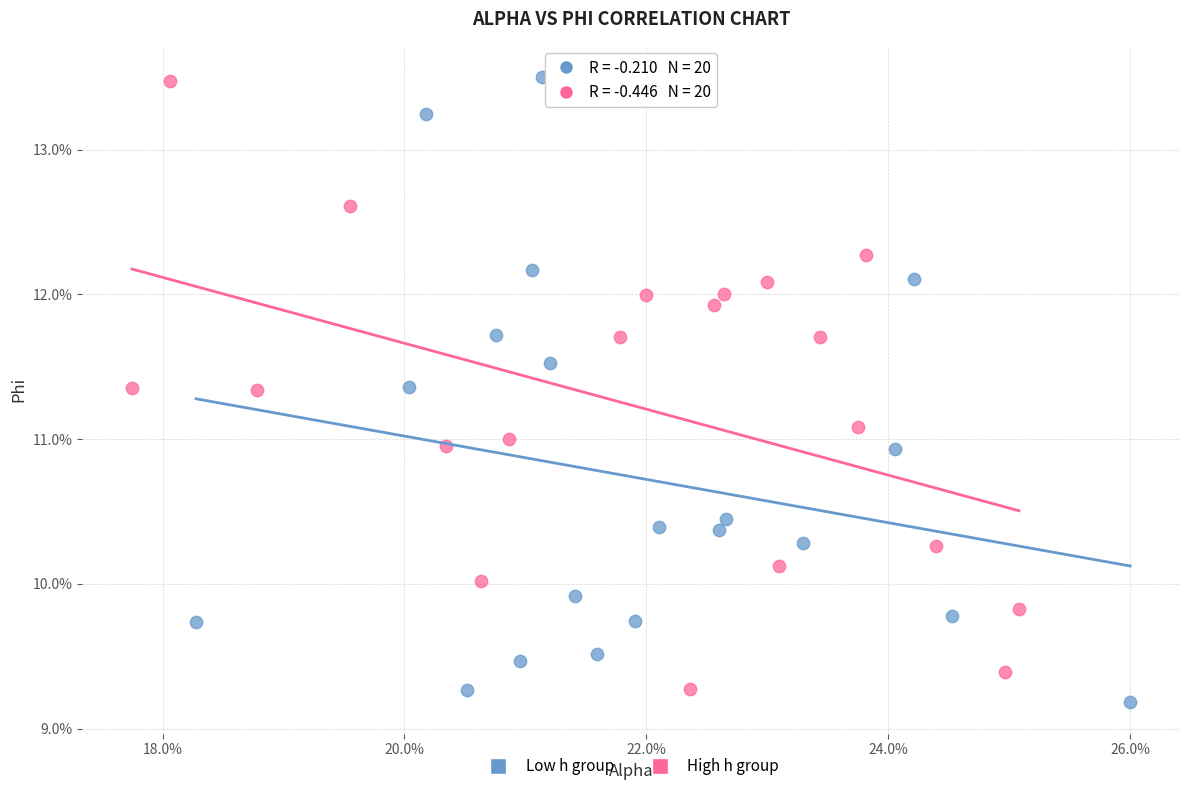

Which series contains the lowest Y value?

Low h group